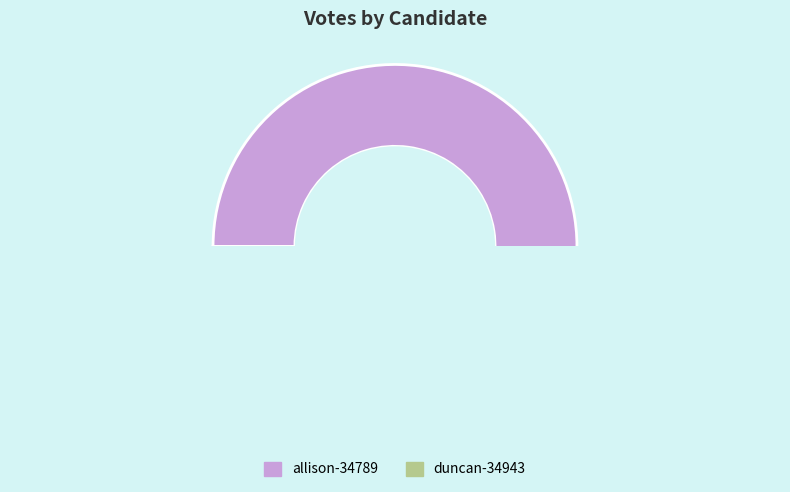

How many slices are in this pie chart?

2